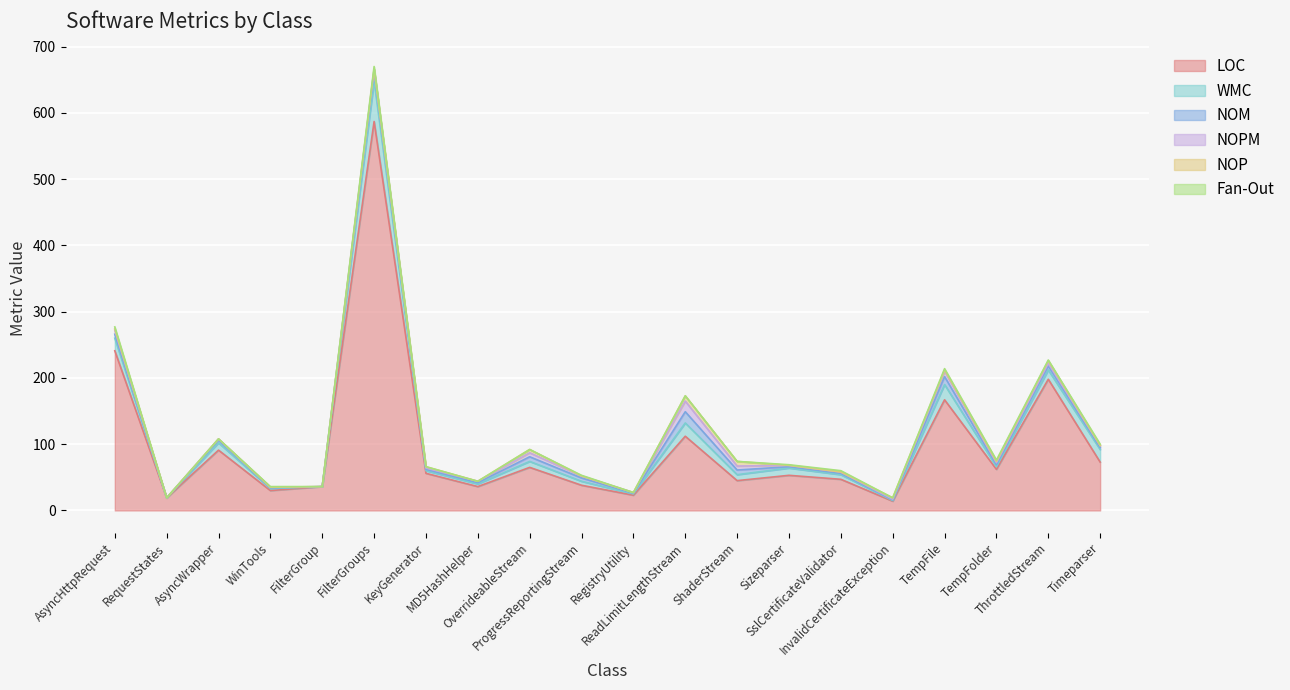

In LOC, how many points are higher than both neighbors (excluding endpoints)?

7